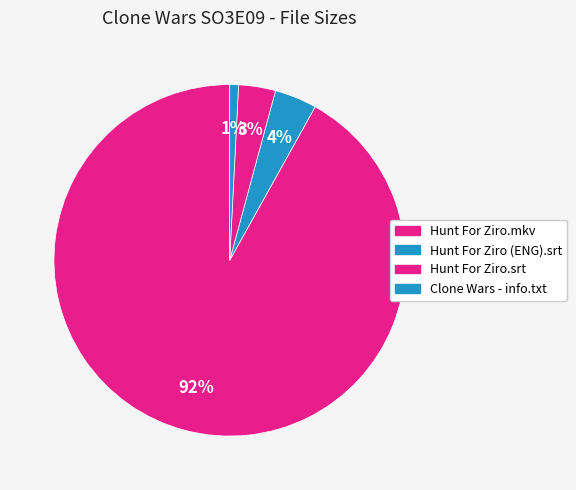

The Hunt For Ziro (ENG).srt slice represents 4% of the pie. True or false?

True